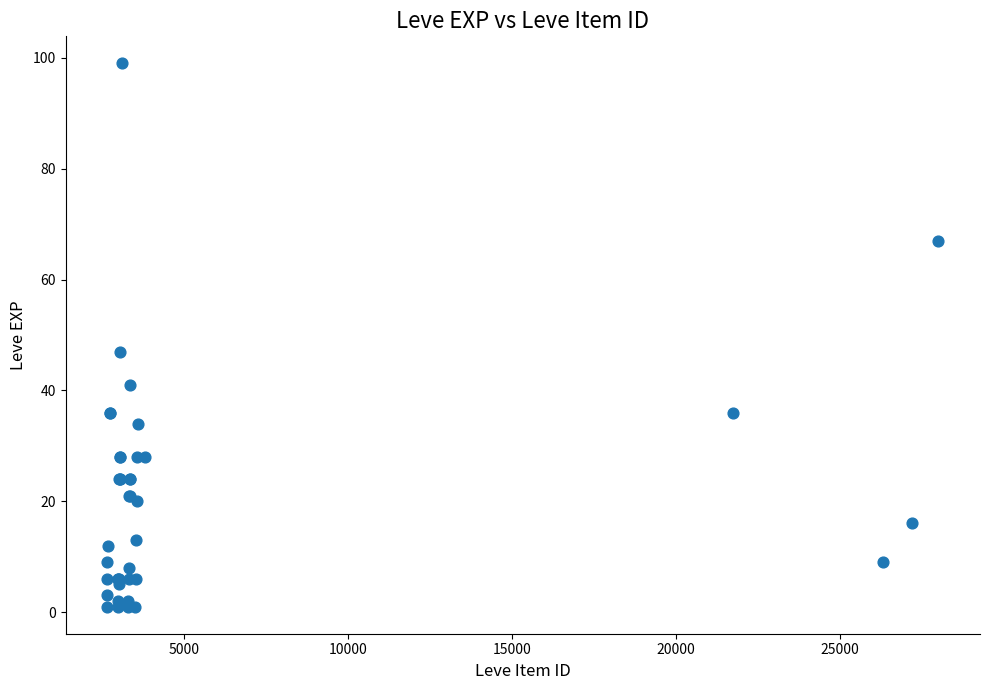

What Y value in the scatter plot is closest to 50?

47